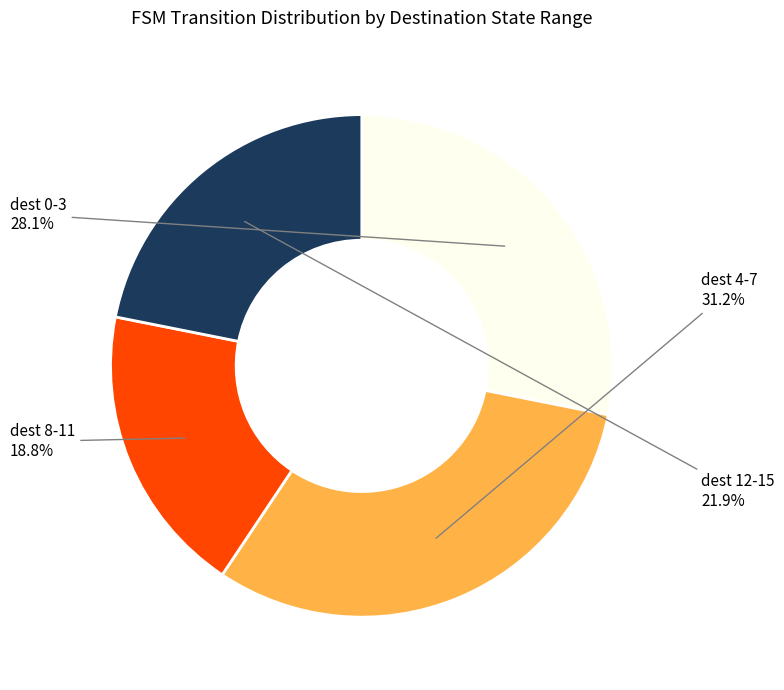

To the nearest percent, what is the difference between the largest and smallest slice percentages?

12%